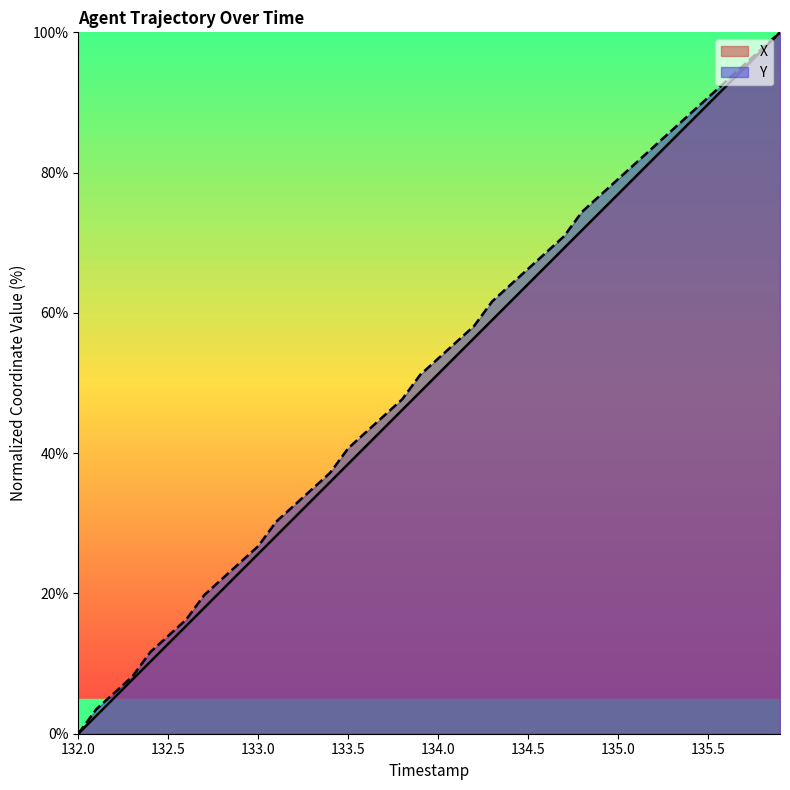

What is the value of the Y point at the 4th from the left?

8.1